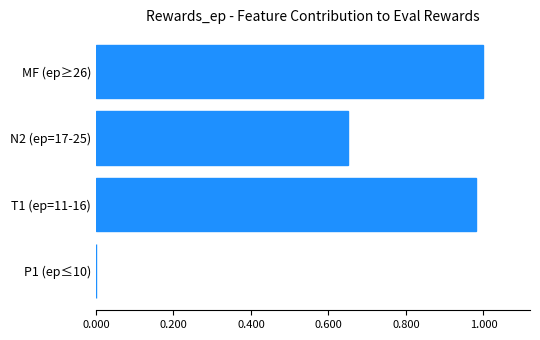

What is the change in value from T1 (ep=11-16) to P1 (ep≤10)?

-1.0